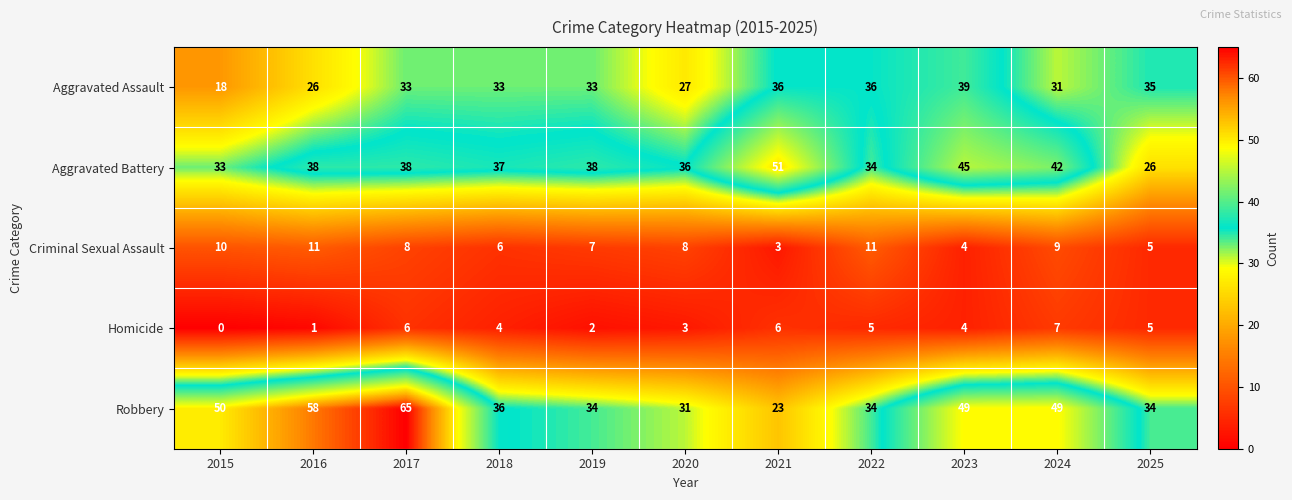

What is the spread (max minus min) of values at 2022?

31